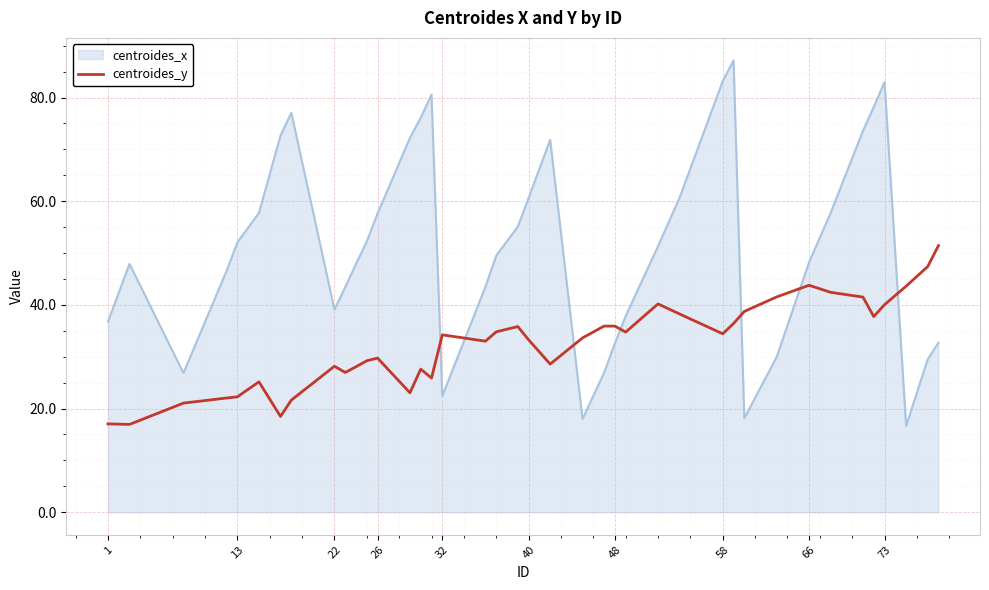

What is the highest value of the centroides_x series?

87.1